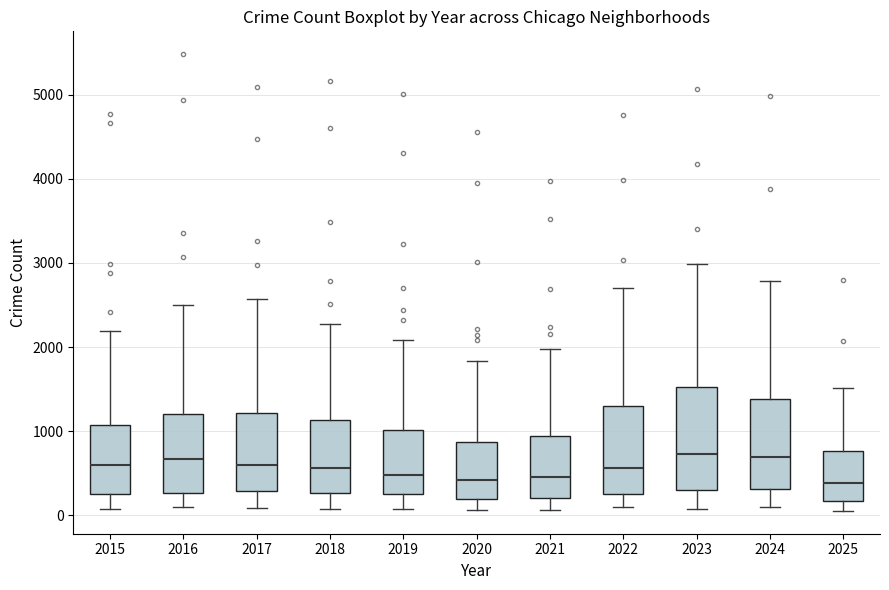

Reading left to right, read every box against the y-axis: the position of its median line, the range the box covers, and the ends of its whiskers. The values are not printed on the chart, so give them approximately, as read against the axis.

2015: median 600, box 300 to 1100, whiskers 100 to 2200
2016: median 700, box 300 to 1200, whiskers 100 to 2500
2017: median 600, box 300 to 1200, whiskers 100 to 2600
2018: median 600, box 300 to 1100, whiskers 100 to 2300
2019: median 500, box 300 to 1000, whiskers 100 to 2100
2020: median 400, box 200 to 900, whiskers 100 to 1800
2021: median 500, box 200 to 900, whiskers 100 to 2000
2022: median 600, box 300 to 1300, whiskers 100 to 2700
2023: median 700, box 300 to 1500, whiskers 100 to 3000
2024: median 700, box 300 to 1400, whiskers 100 to 2800
2025: median 400, box 200 to 800, whiskers 100 to 1500